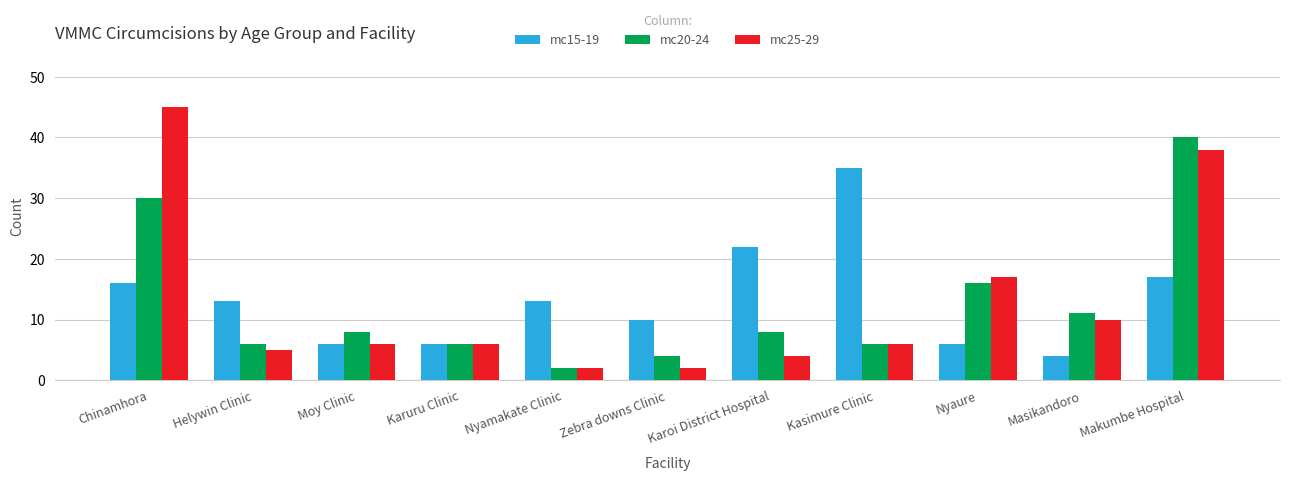

Where is mc20-24 nearest to the value 21?

Nyaure